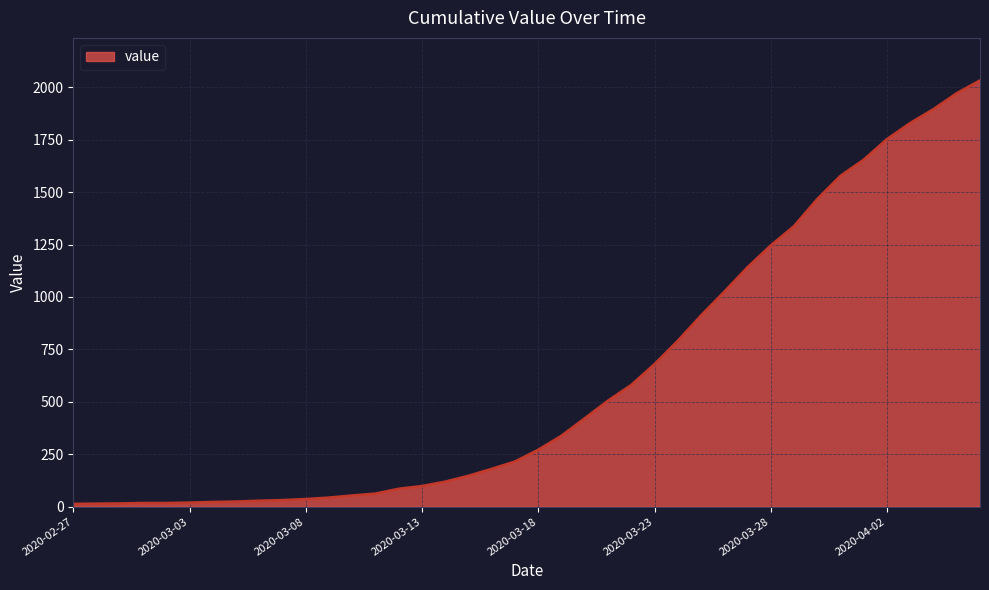

What is the maximum value shown in the chart?

2032